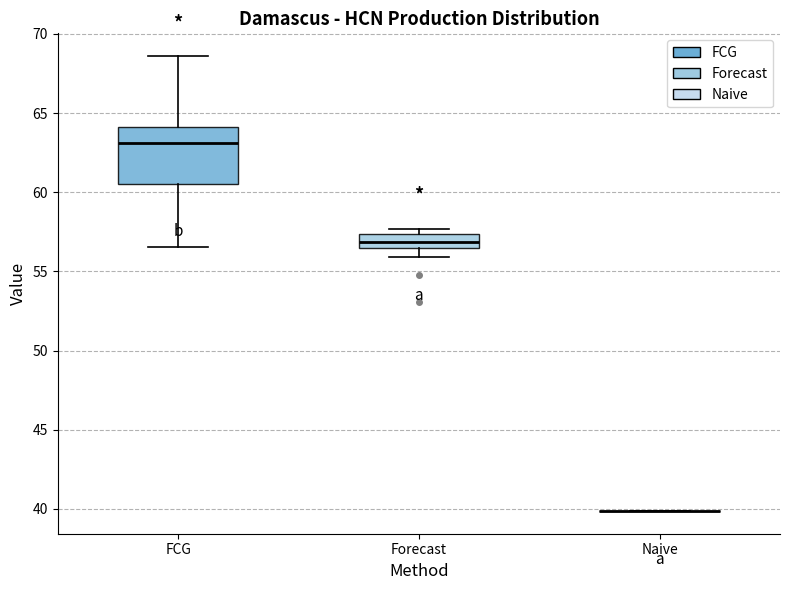

Comparing the boxes themselves (not the whiskers), which one is the tallest?

FCG